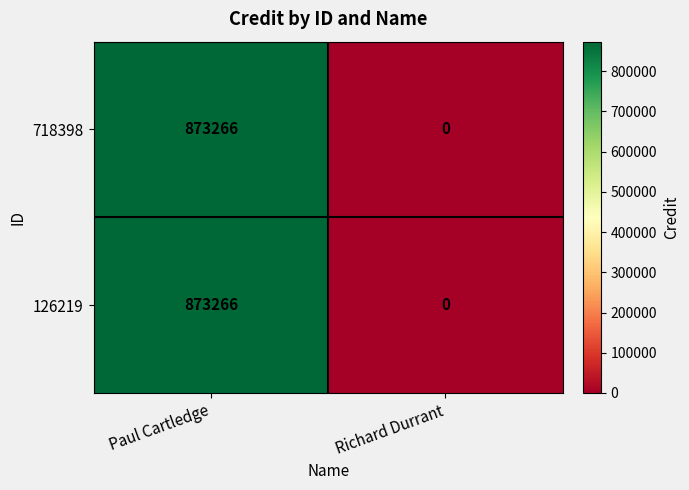

What is the sum of the 718398 values at Paul Cartledge and Richard Durrant?

873266